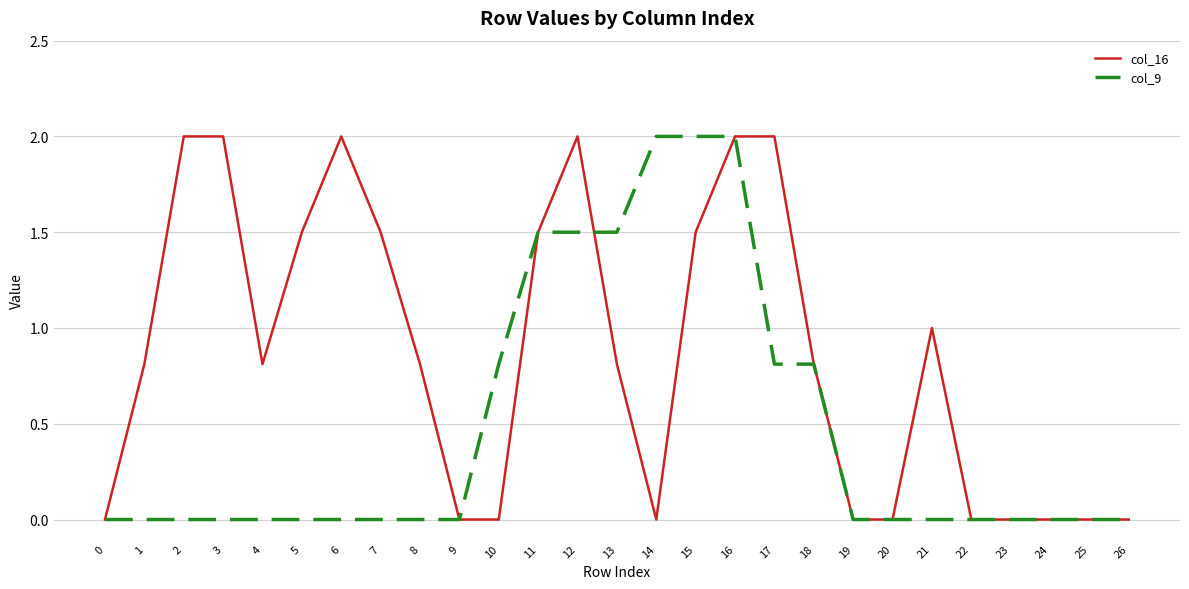

What is the spread (max minus min) of values at 17?

1.2